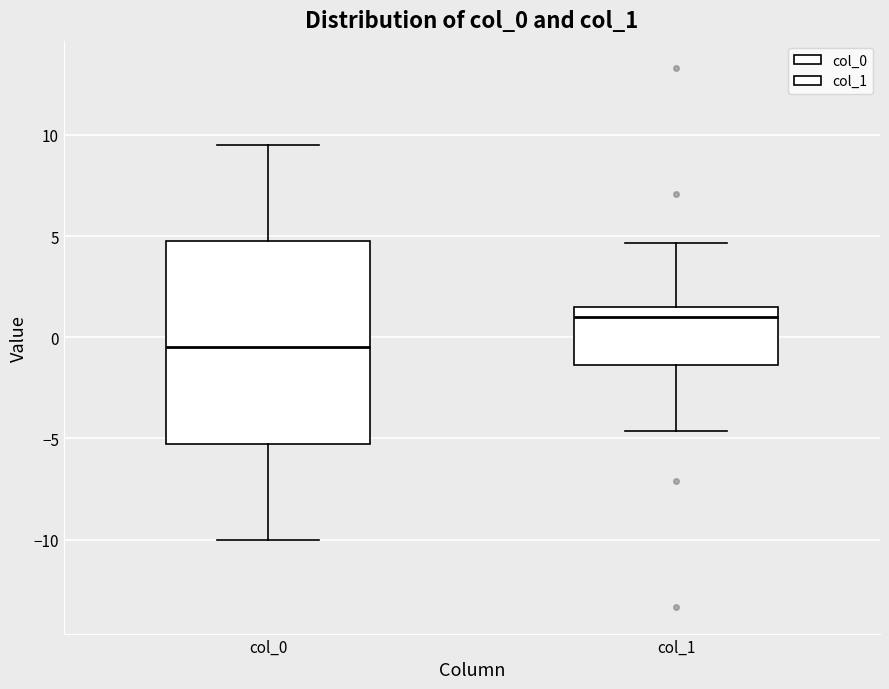

Reading left to right, transcribe this box plot: for each box, give where its median line is, the range the box spans, and where its two whiskers end, as read against the y-axis. The values are not printed on the chart, so give them approximately, as read against the axis.

col_0: median -0.5, box -5.0 to 5.0, whiskers -10.0 to 9.5
col_1: median 1.0, box -1.5 to 1.5, whiskers -4.5 to 4.5